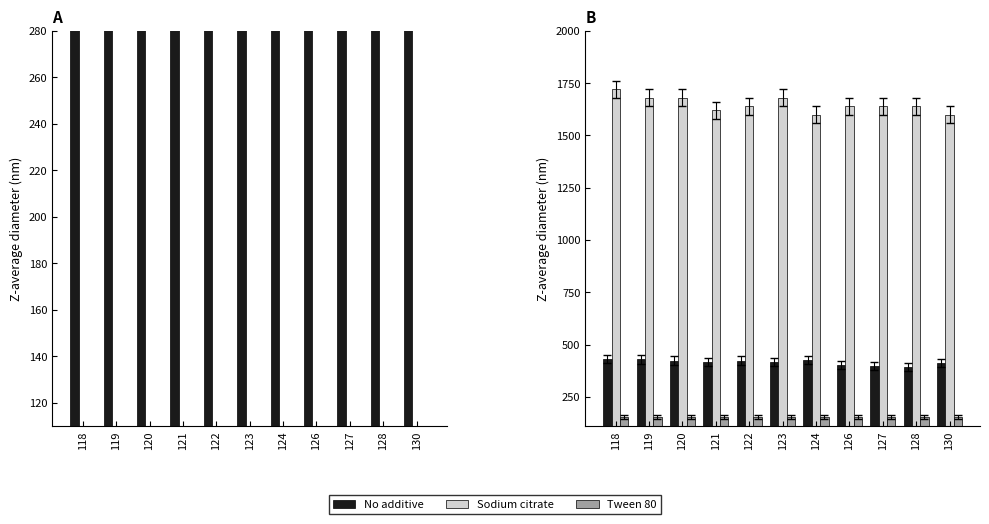

What is the maximum value for Tween 80?

155